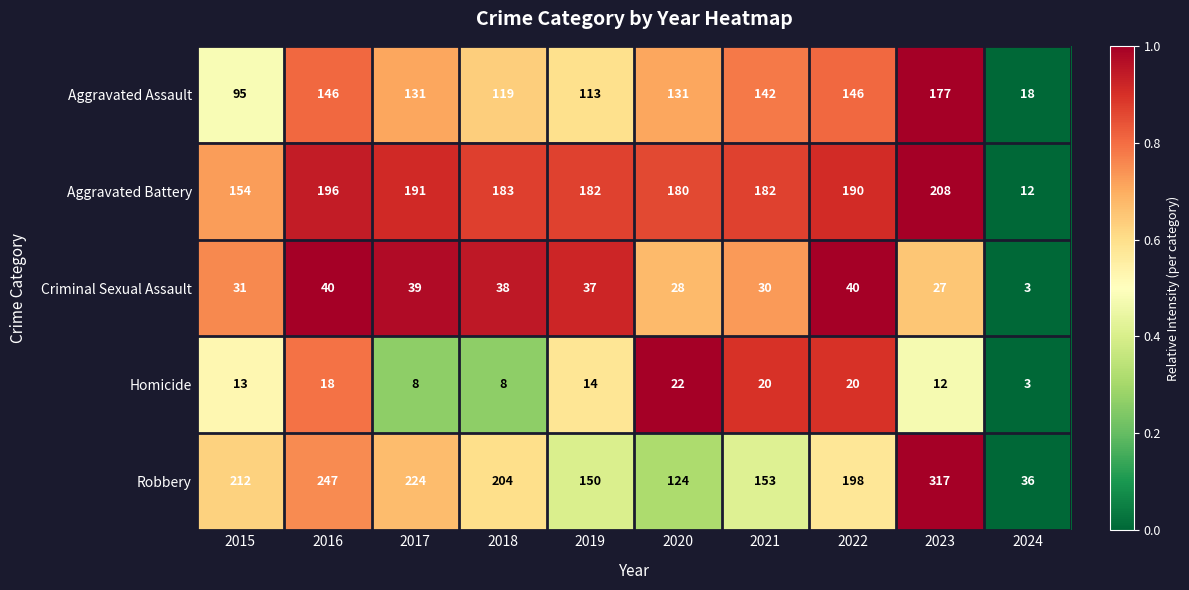

What is the approximate value of Criminal Sexual Assault at 2020?

28